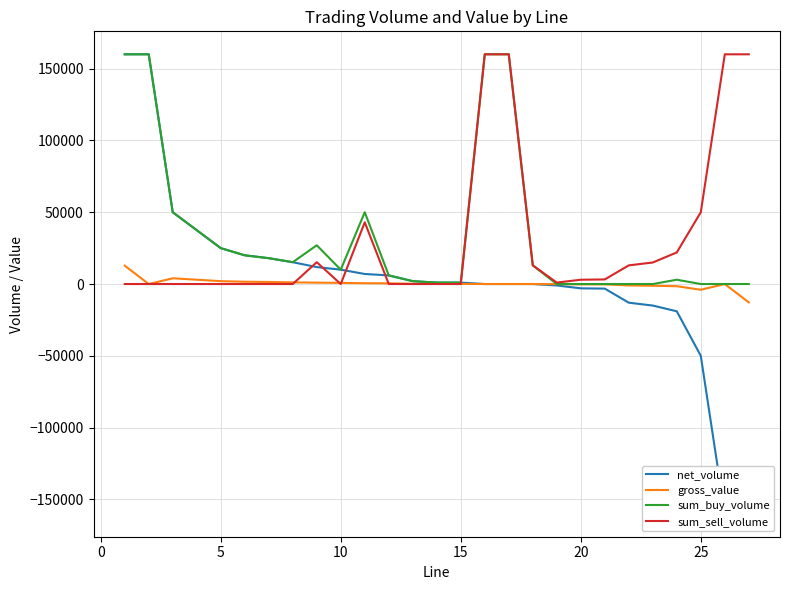

What is the lowest value of the gross_value series?

-12800